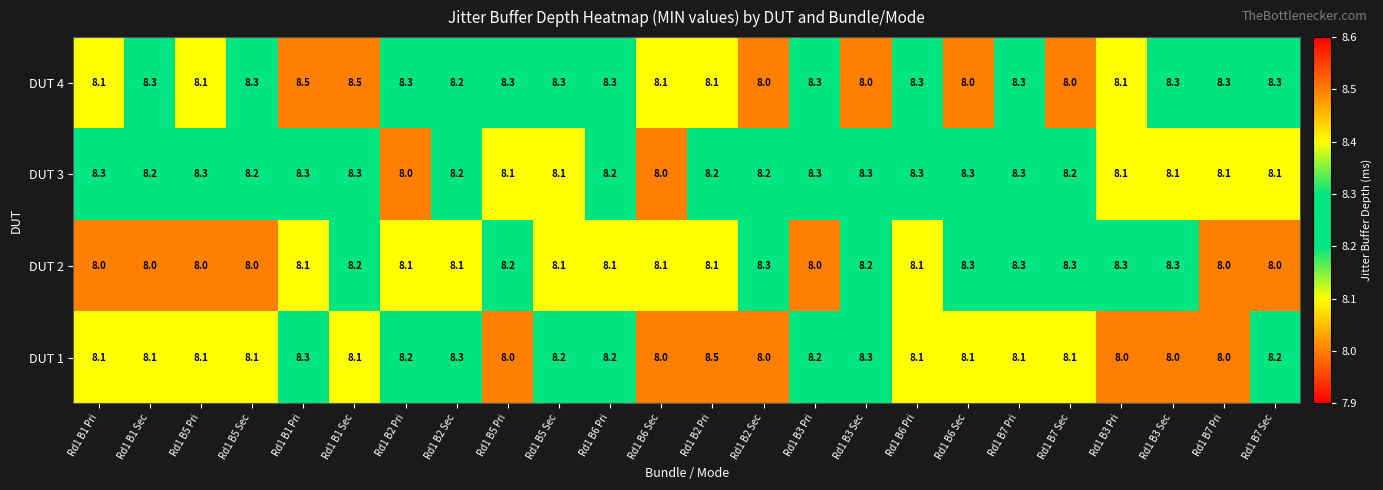

Count the number of categories in the chart.

24